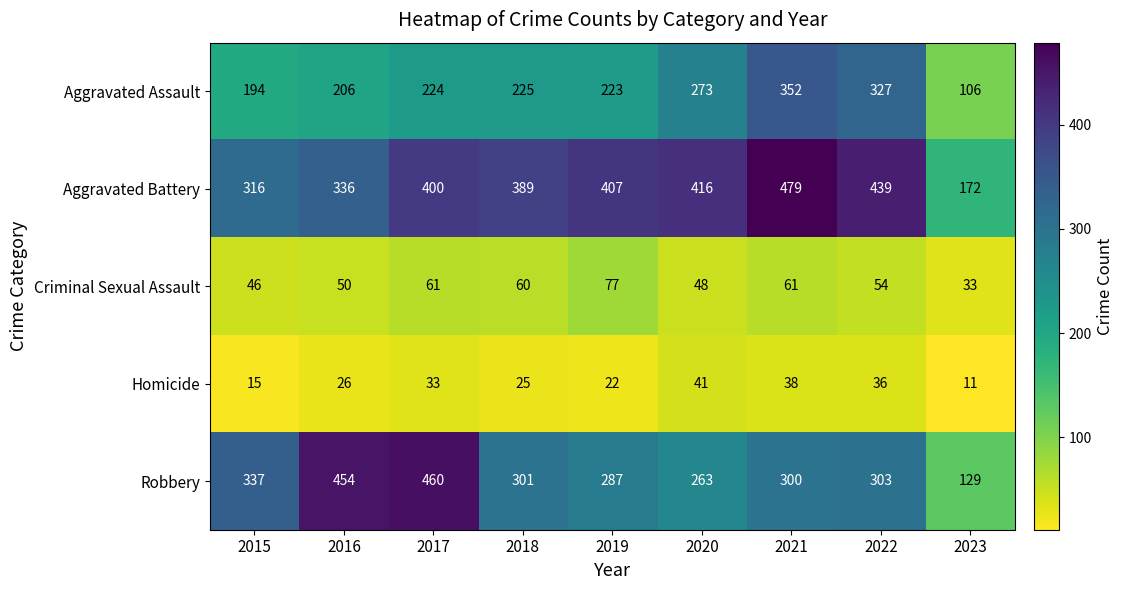

What is the approximate value of Robbery at 2019?

287